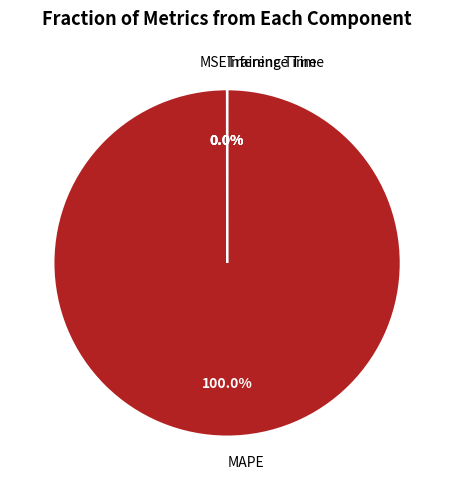

What is the largest slice in the pie chart?

MAPE